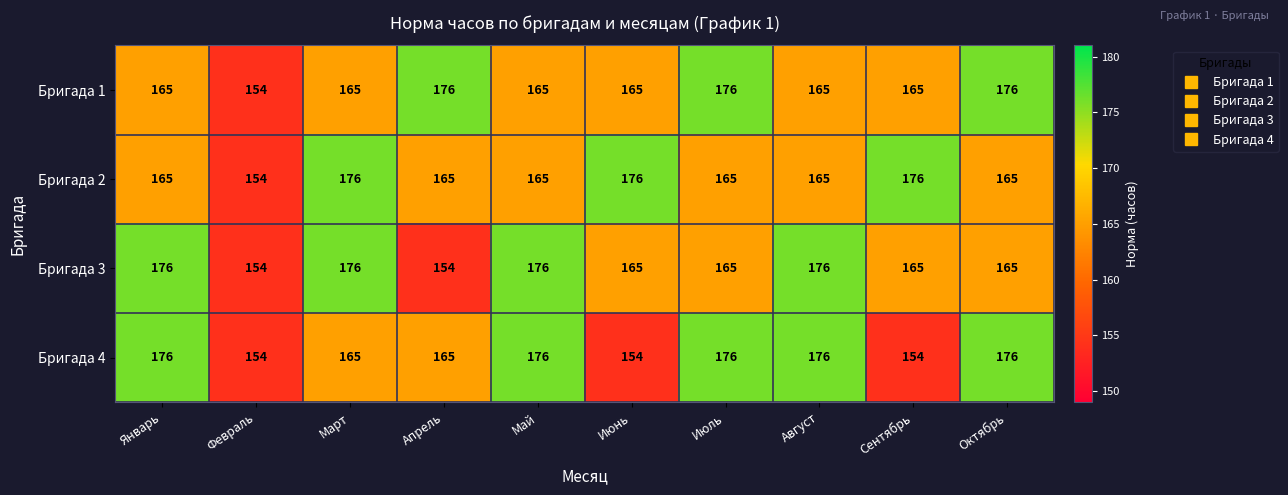

What is the greatest value displayed?

176